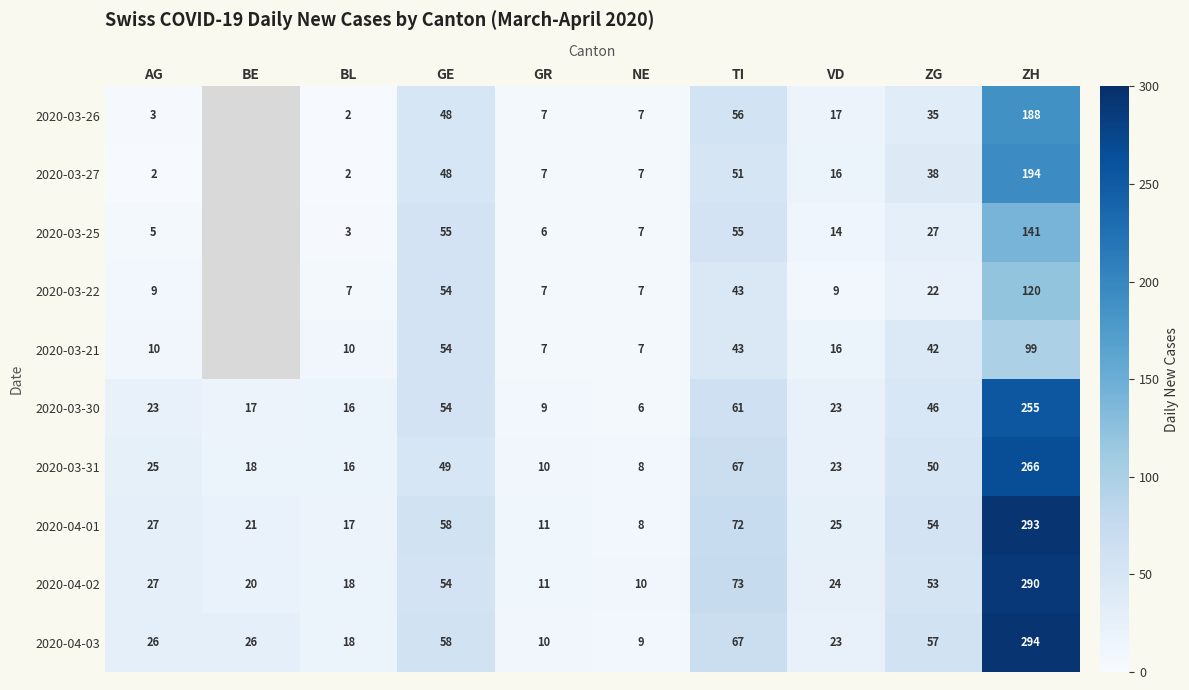

True or false: 2020-04-01 has a value of 11 at GR.

True